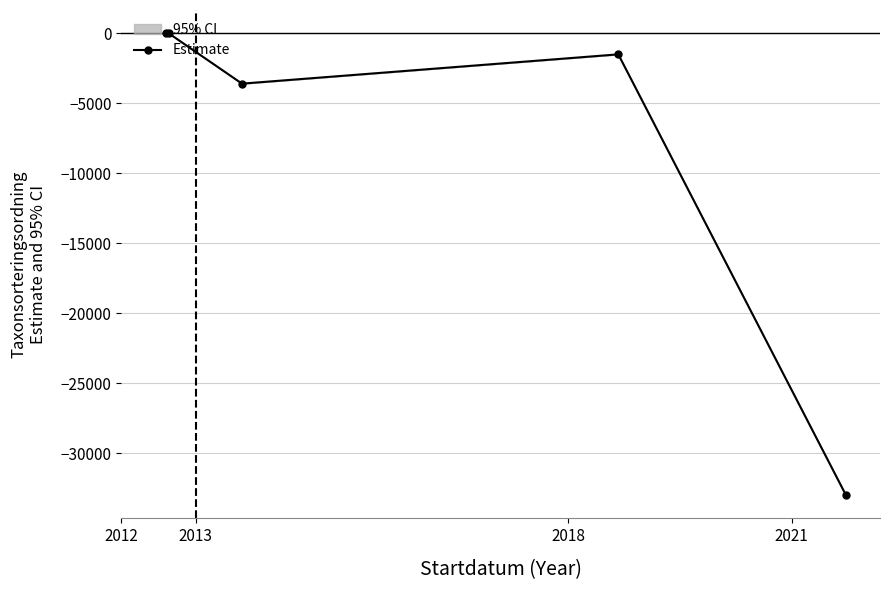

True or false: Estimate has more than 0 points higher than both neighbors.

True